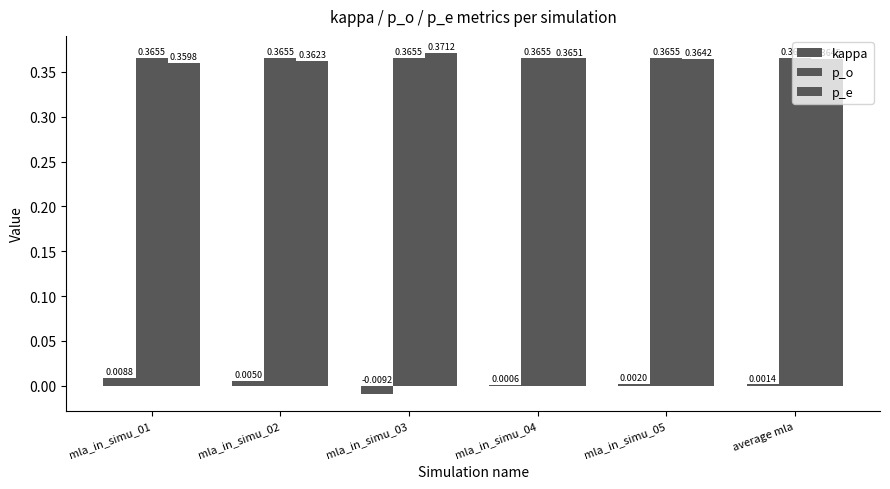

What is the total value across all series at mla_in_simu_01?

0.7